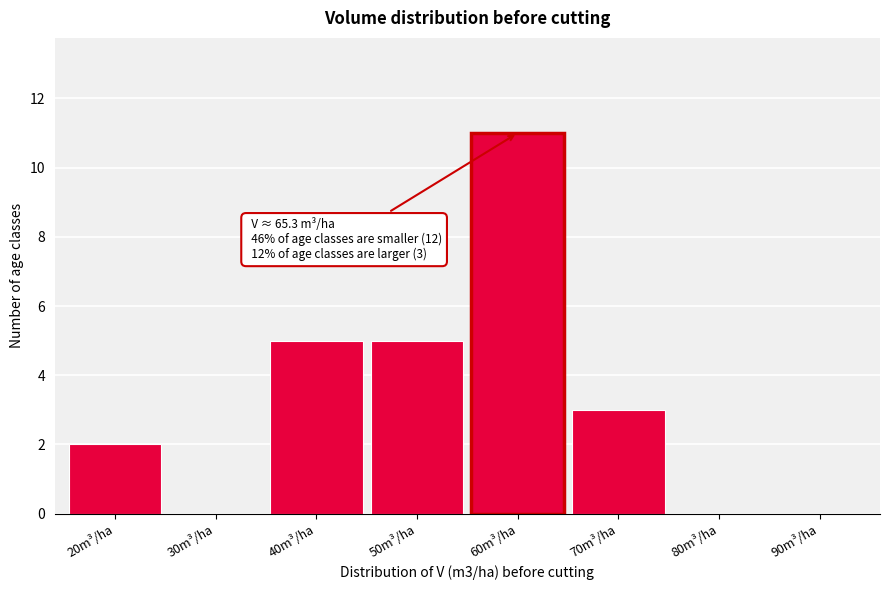

Reading right to left, extract all data points from this chart.

90m³/ha=0	80m³/ha=0	70m³/ha=3	60m³/ha=11	50m³/ha=5	40m³/ha=5	30m³/ha=0	20m³/ha=2